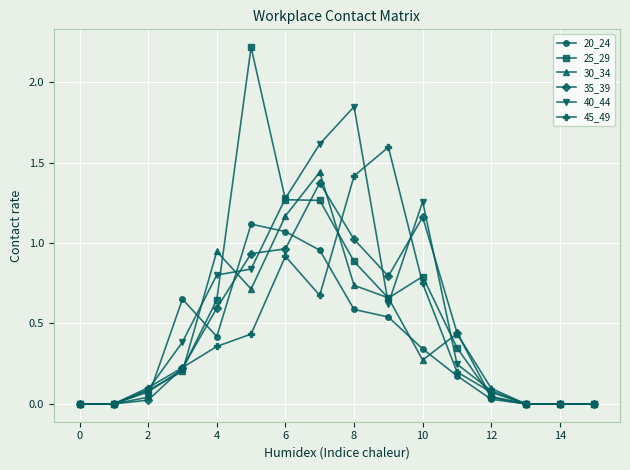

Which series has the widest spread of values?

25_29